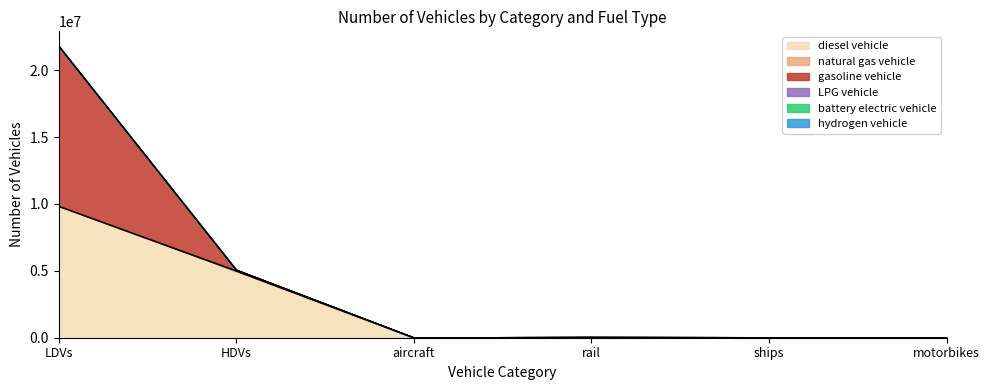

How many data points in gasoline vehicle are above 0?

2